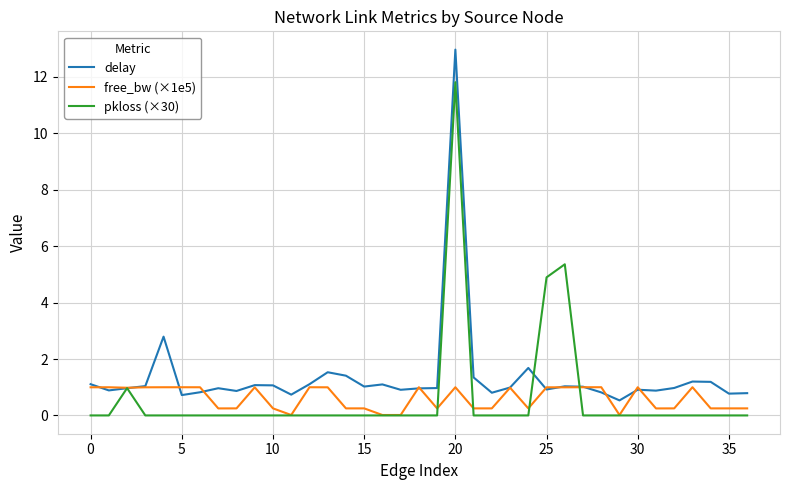

How many lines are shown in the chart?

3